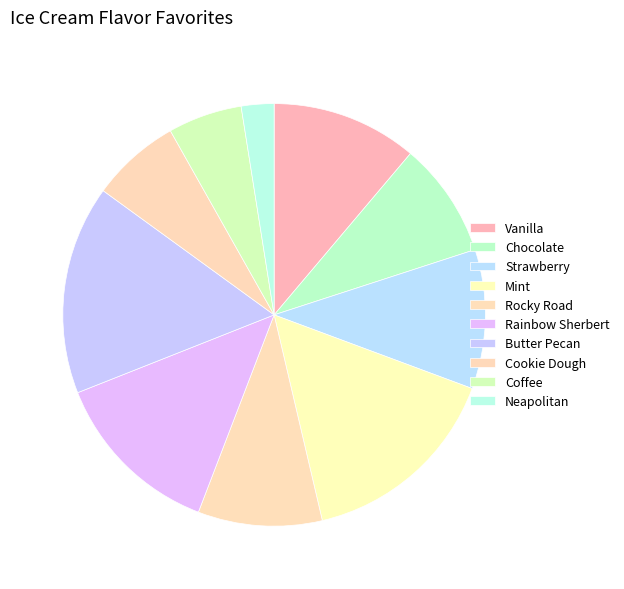

Is the sum of Butter Pecan and Vanilla greater than half?

No